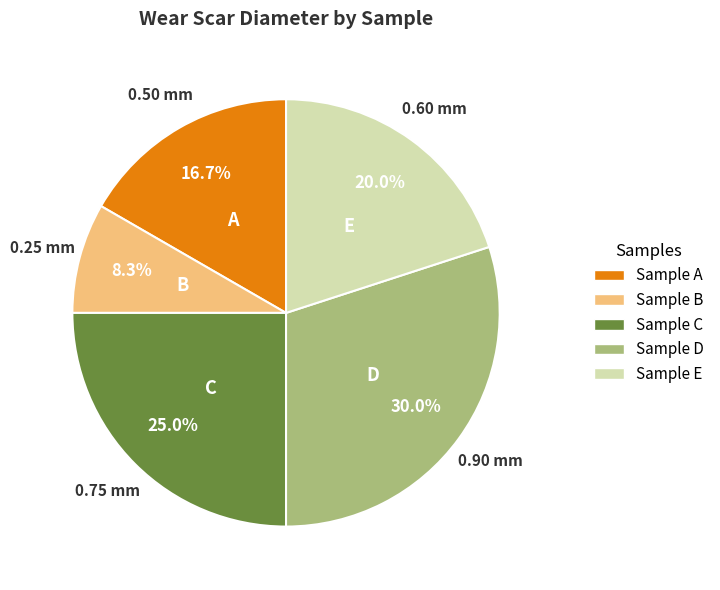

Is there any slice that represents more than half of the pie?

No